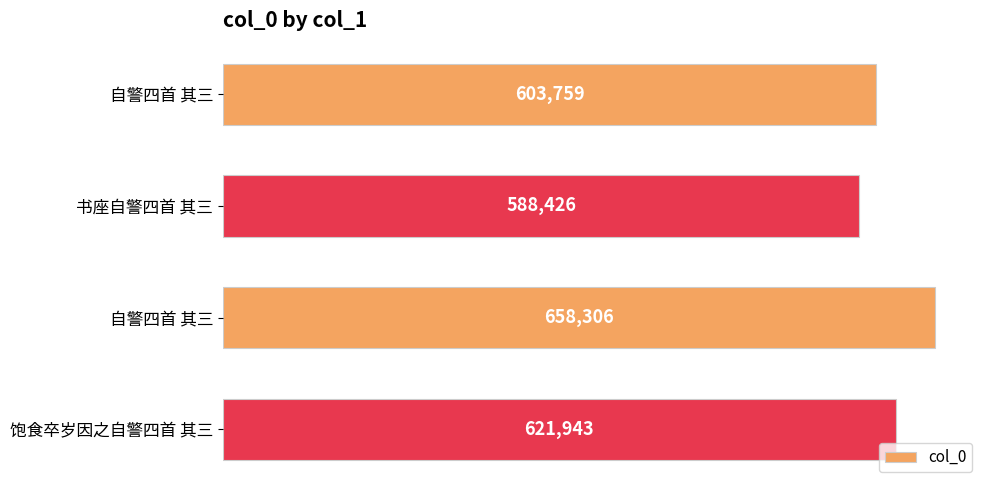

What is the difference between the maximum and minimum values?

69880